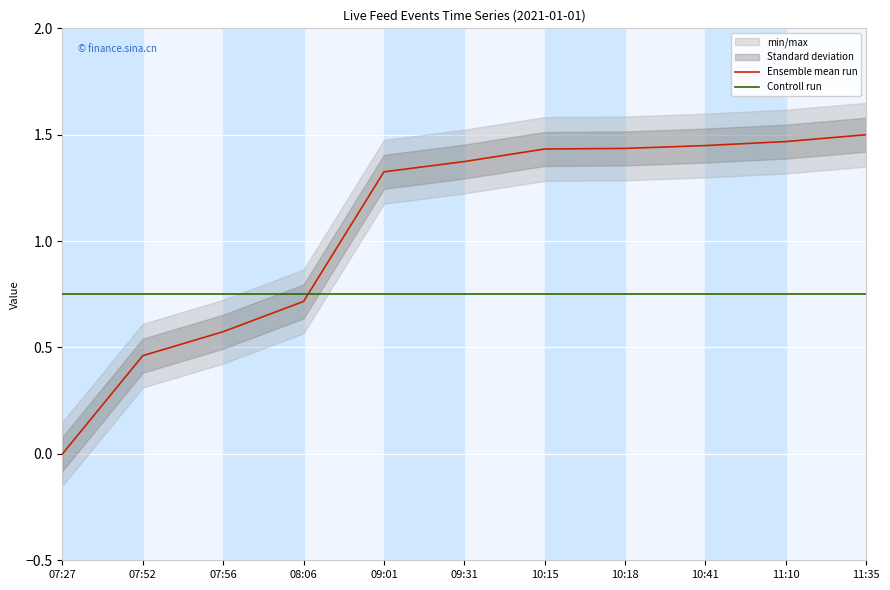

What is the difference between the second highest and minimum values in the Ensemble mean run series?

1.5